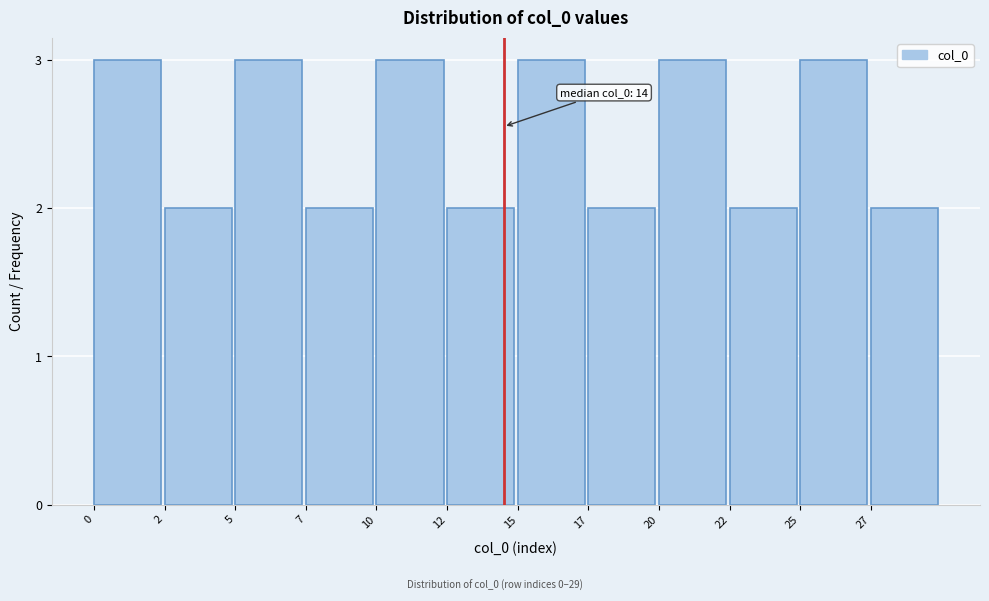

Reading left to right, extract all data points from this chart.

0=3	2=2	5=3	7=2	10=3	12=2	15=3	17=2	20=3	22=2	25=3	27=2